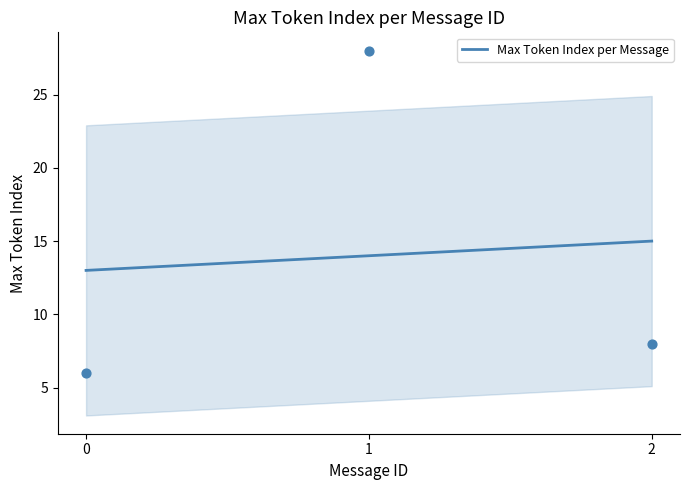

What is the change in value from 0 to 2?

+2